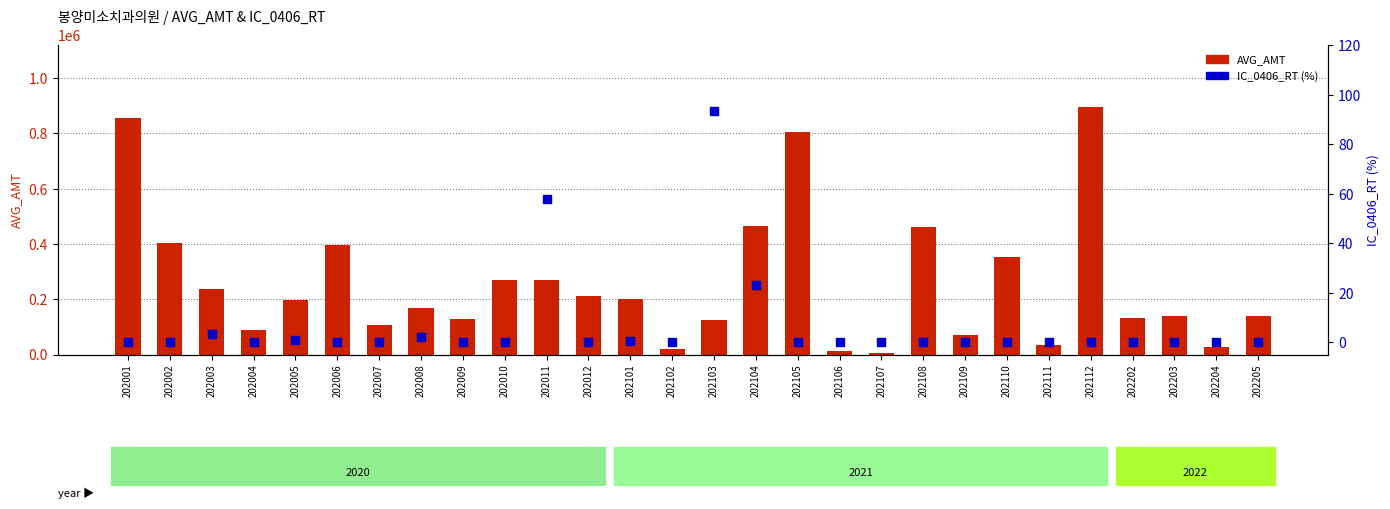

Is the value of IC_0406_RT at 202111 greater than the value of AVG_AMT at 202203?

No